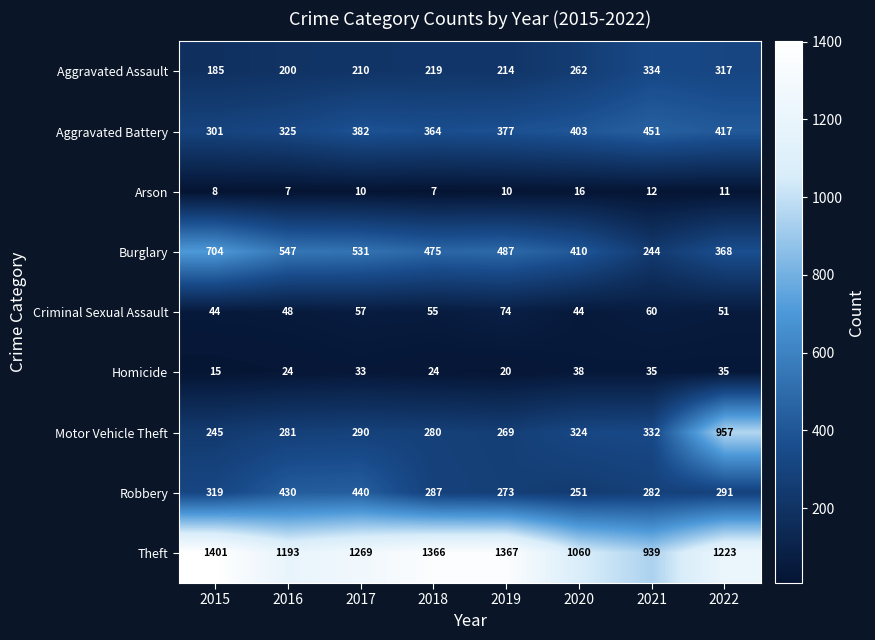

Read the Aggravated Assault value at 2022.

317